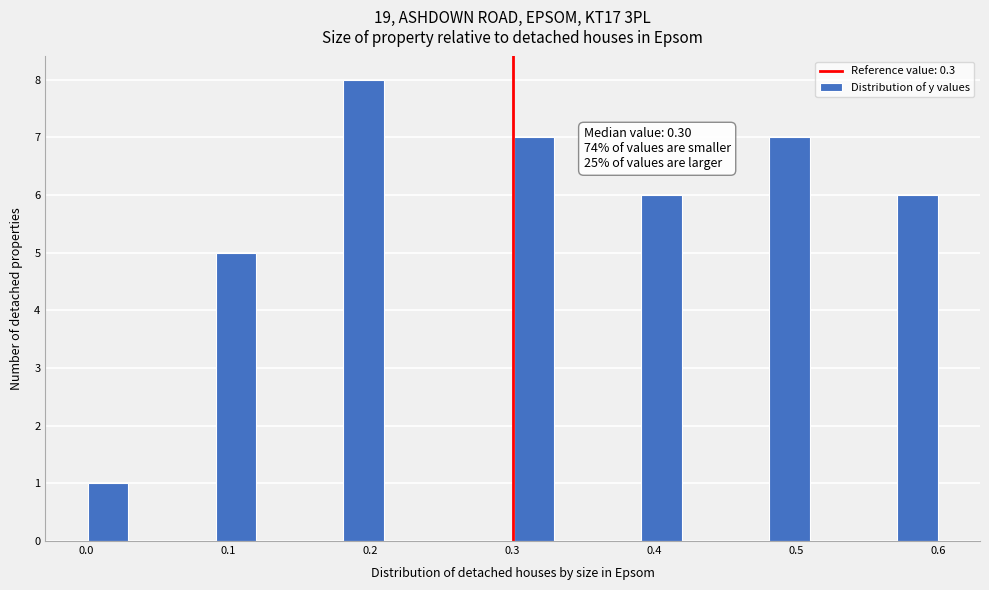

Read against the x-axis, roughly where is the centre of the tallest bar?

0.20